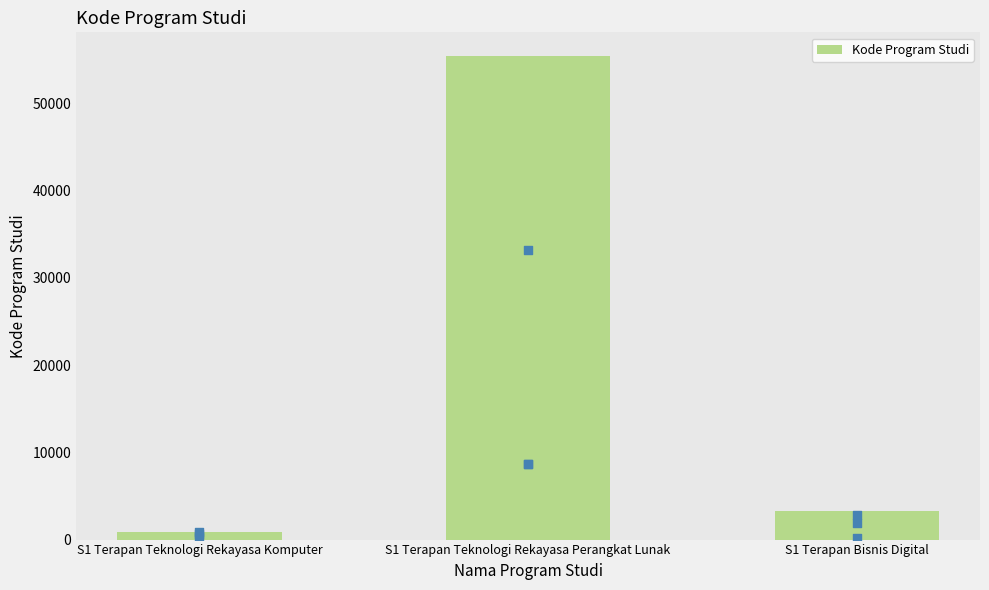

Which has a higher value, S1 Terapan Bisnis Digital or S1 Terapan Teknologi Rekayasa Perangkat Lunak?

S1 Terapan Teknologi Rekayasa Perangkat Lunak